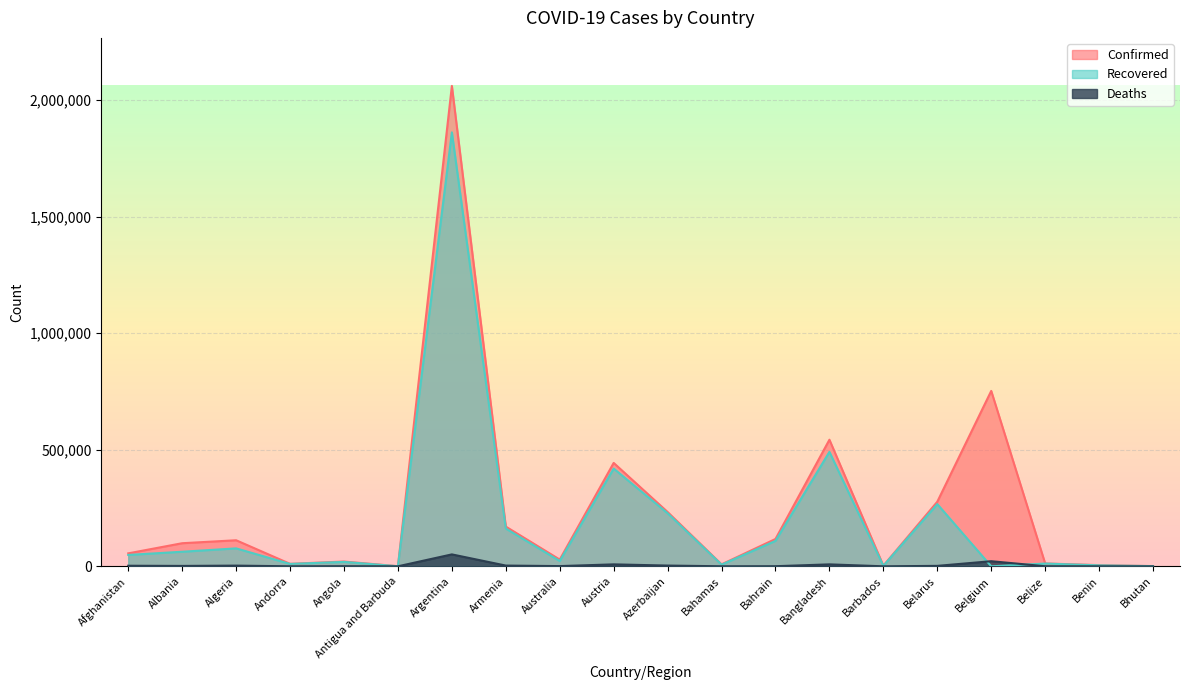

Between Afghanistan and Angola, which is larger?

Afghanistan